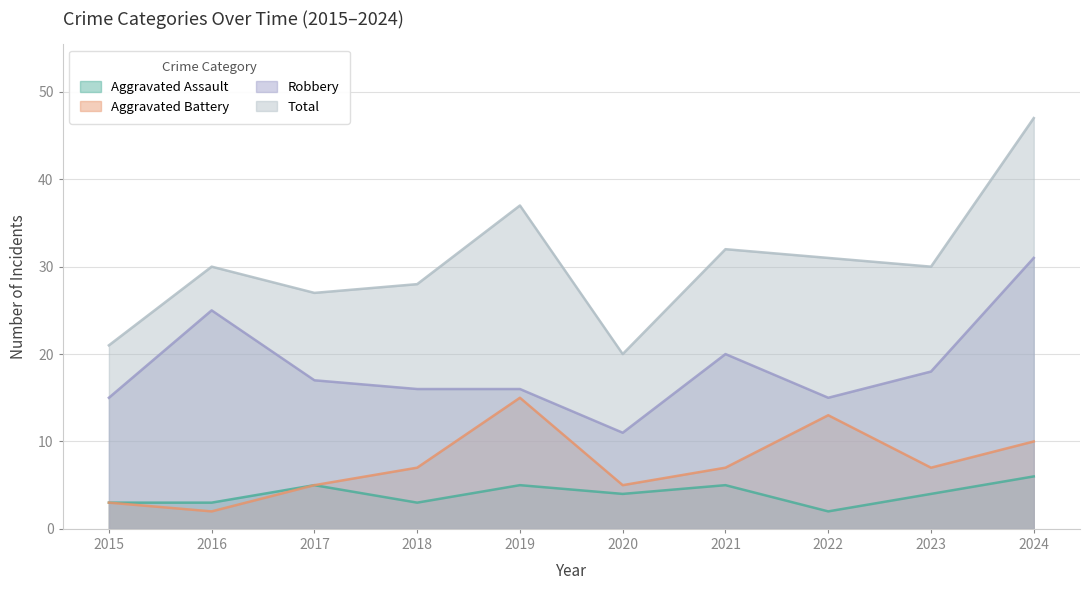

True or false: Robbery and Total cross at least once.

False